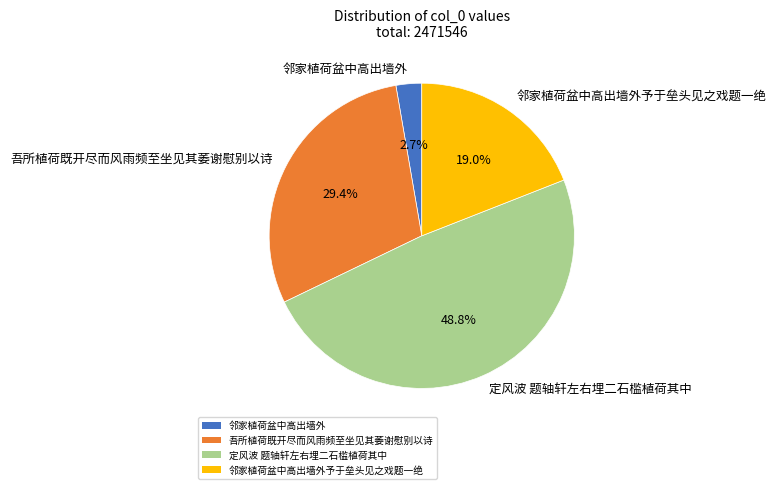

To the nearest percent, what percentage of the pie is 吾所植荷既开尽而风雨频至坐见其萎谢慰别以诗?

29%